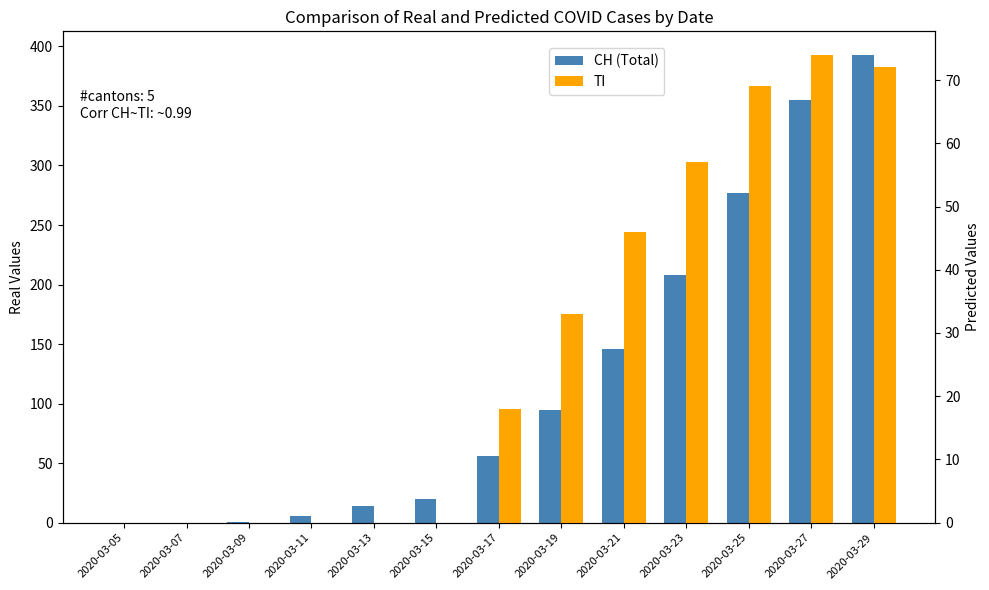

What is the difference between the TI values at 2020-03-29 and 2020-03-15?

72